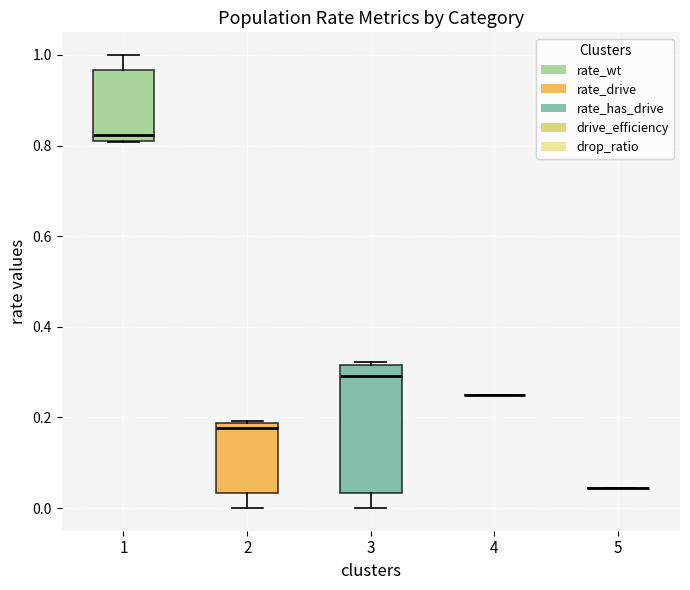

Where is the upper edge of the box at x = 2 on the y-axis? The values are not printed on the chart, so give them approximately, as read against the axis.

0.18